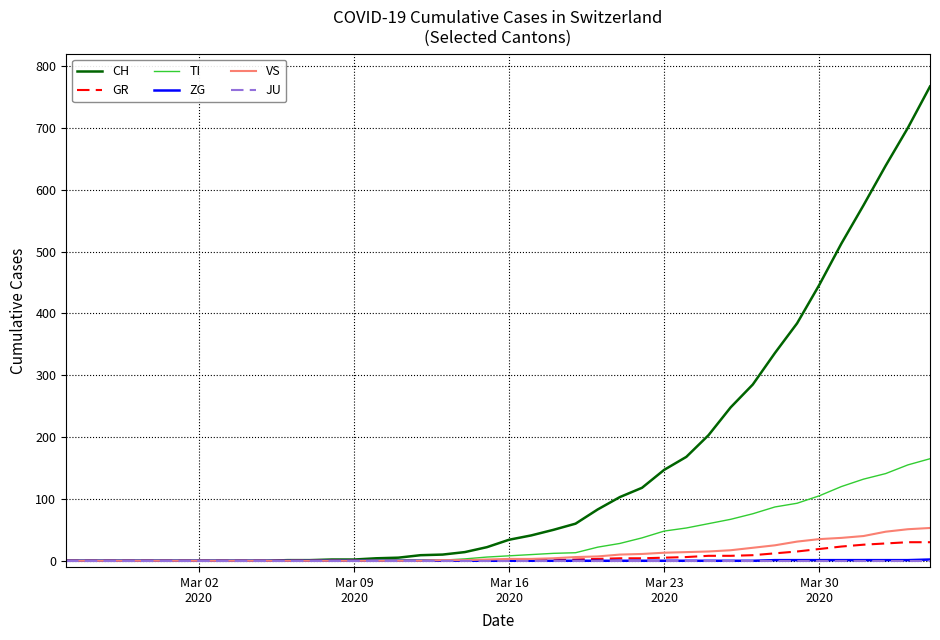

How many categories are shown in the chart?

40